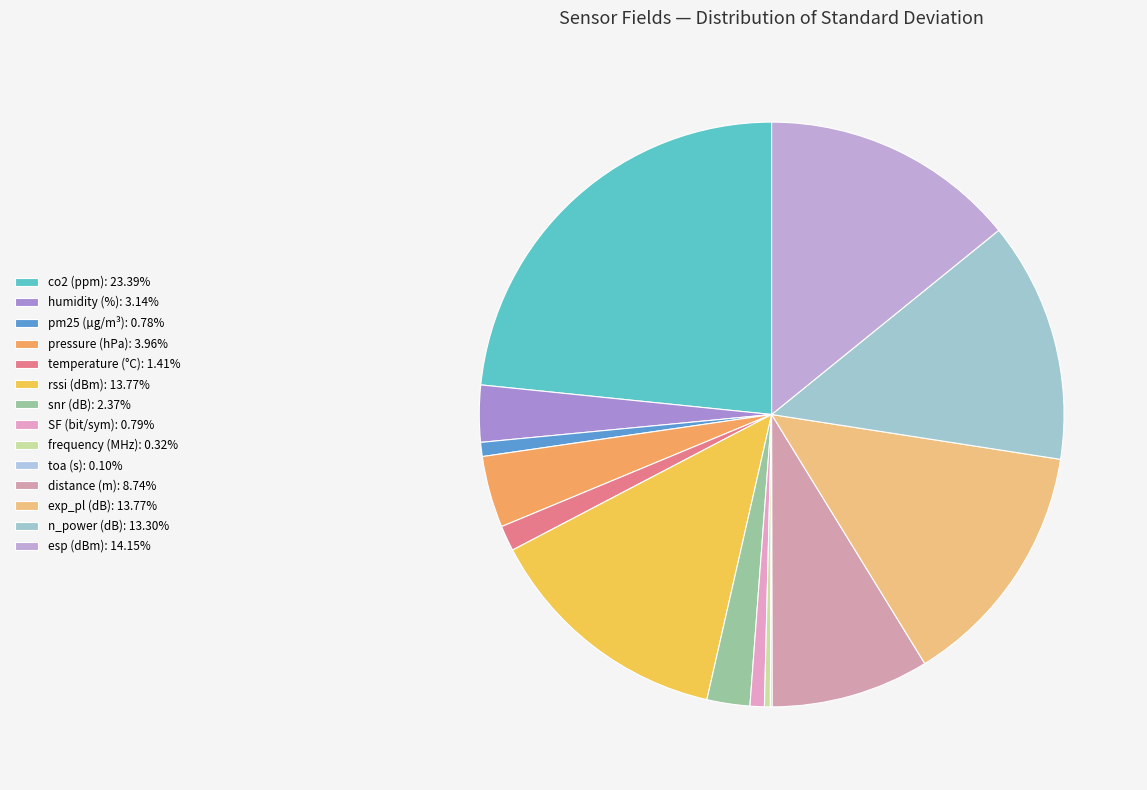

Between frequency (MHz) and esp (dBm), which is larger?

esp (dBm)